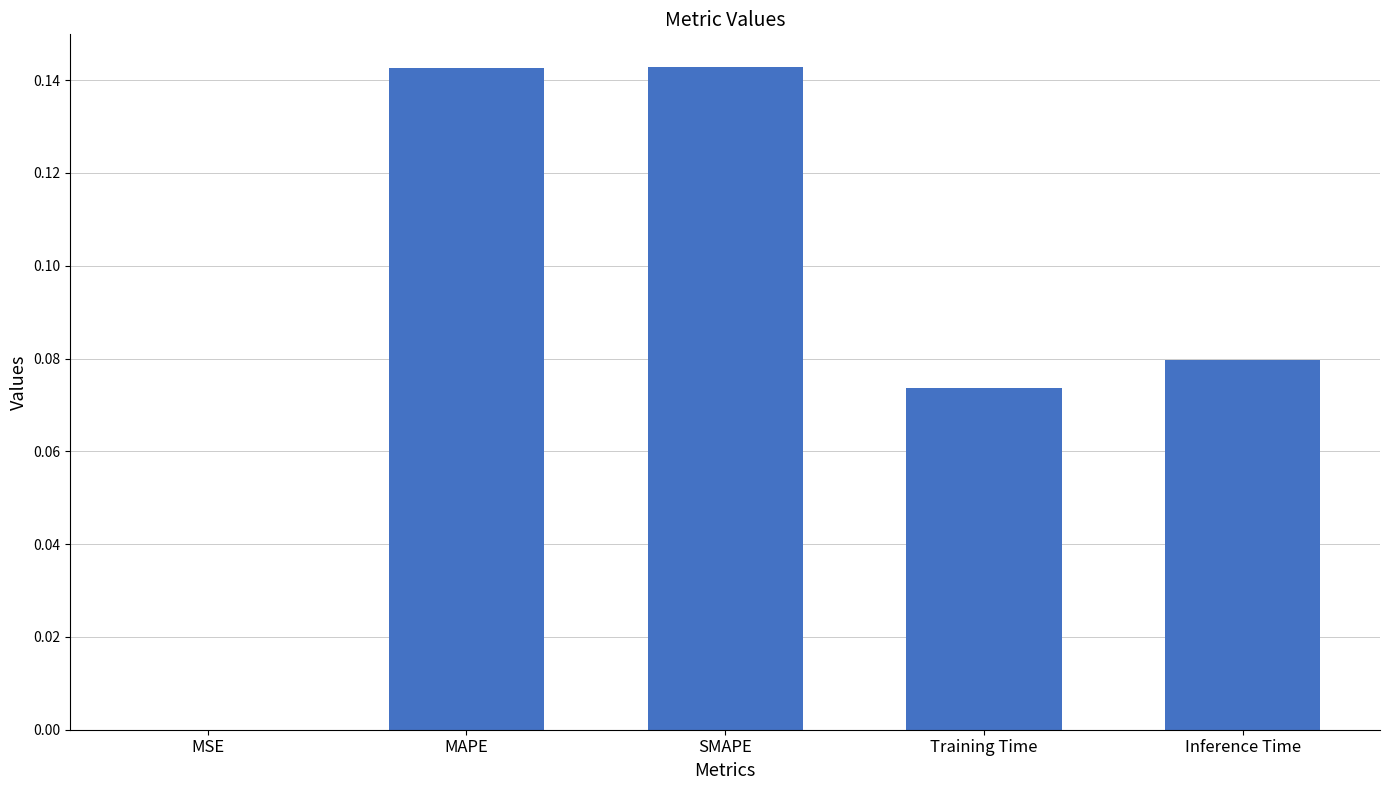

The value at MAPE is 0.0. True or false?

False